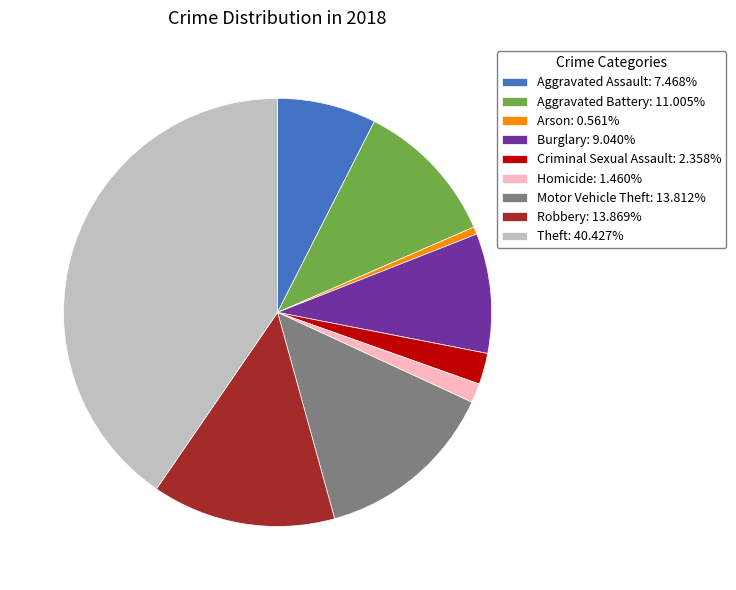

Does any single category account for the majority?

No